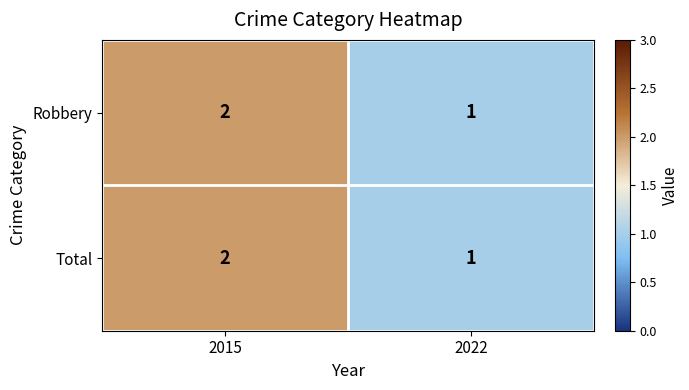

The Robbery series shows 2 at 2022. True or false?

False